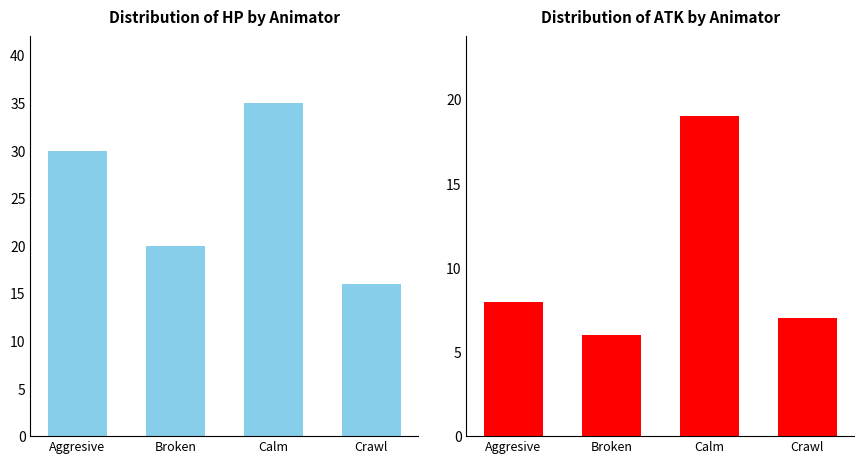

Which series has the largest range (max minus min)?

hp